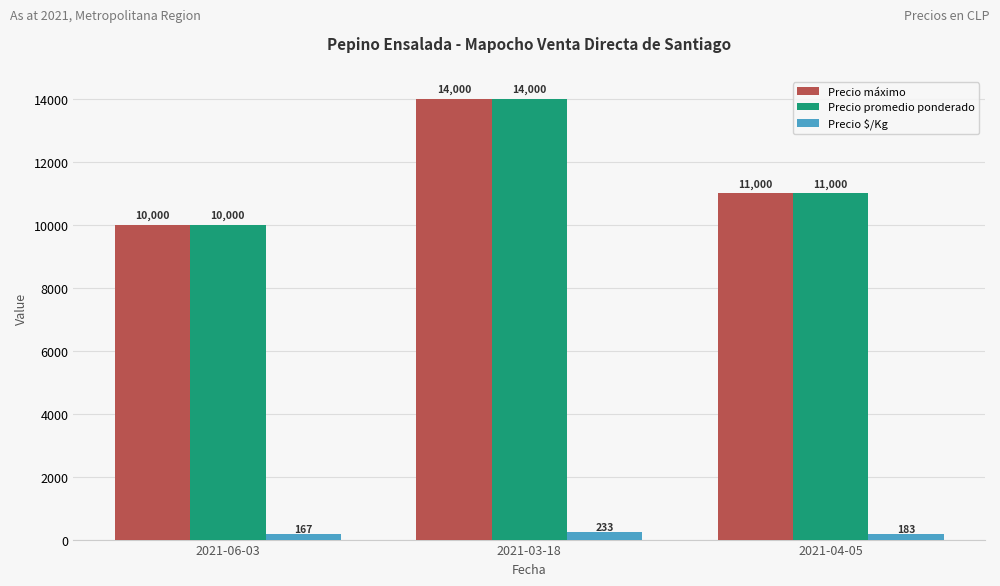

What value does the Precio $/Kg series have at 2021-04-05, to the nearest 5?

185